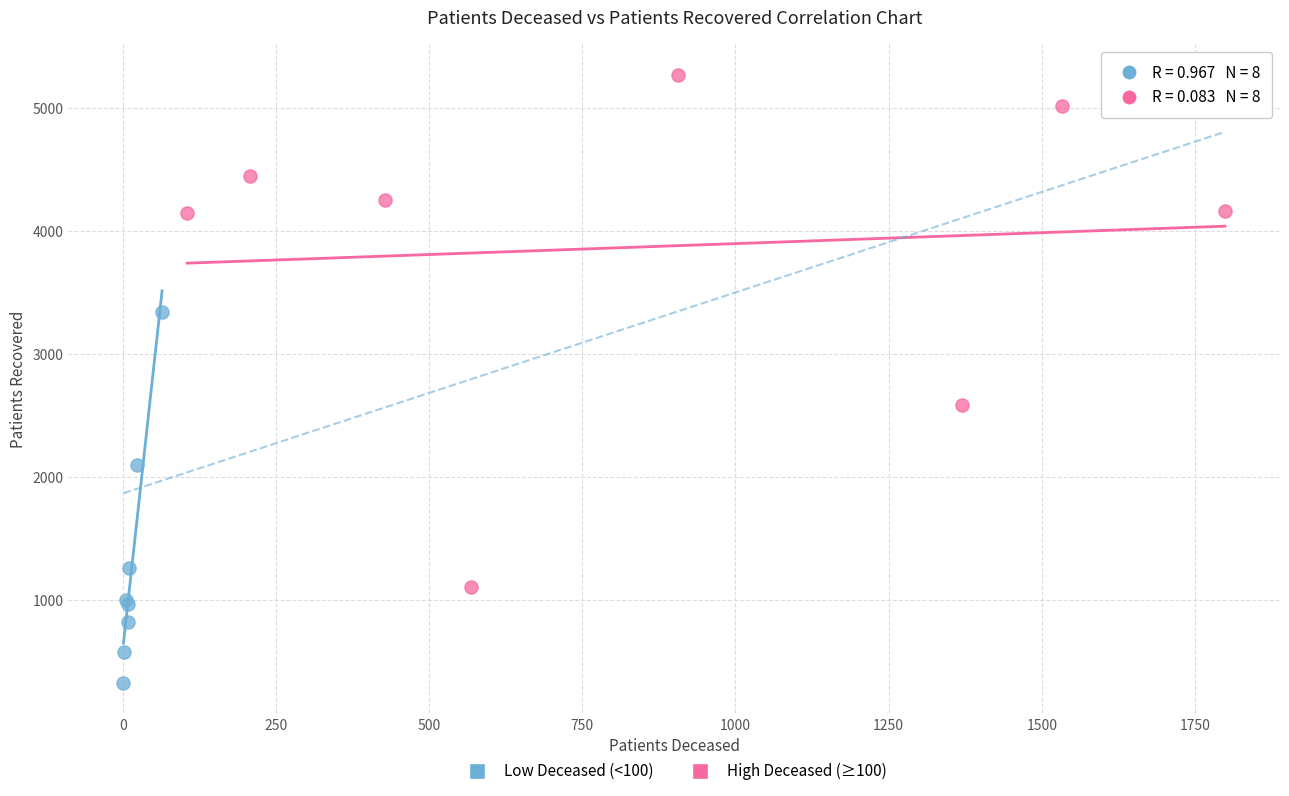

Which series contains the highest Y value?

High Deceased (≥100)